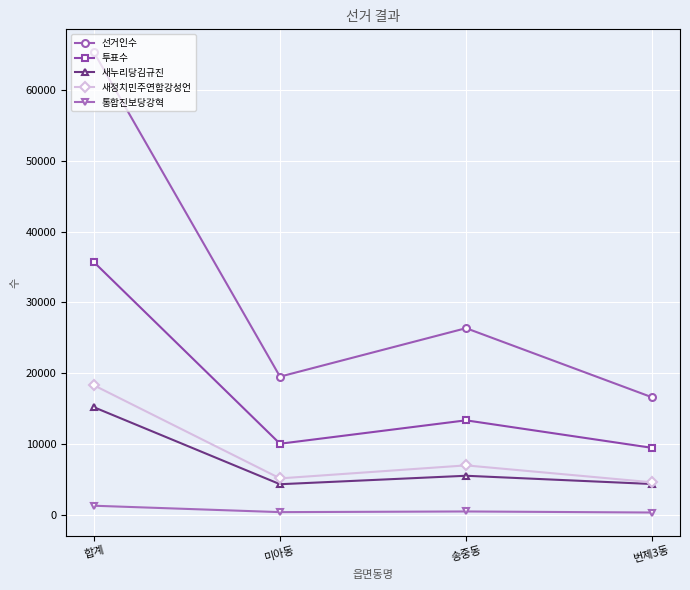

What is the minimum value for 통합진보당강혁?

301